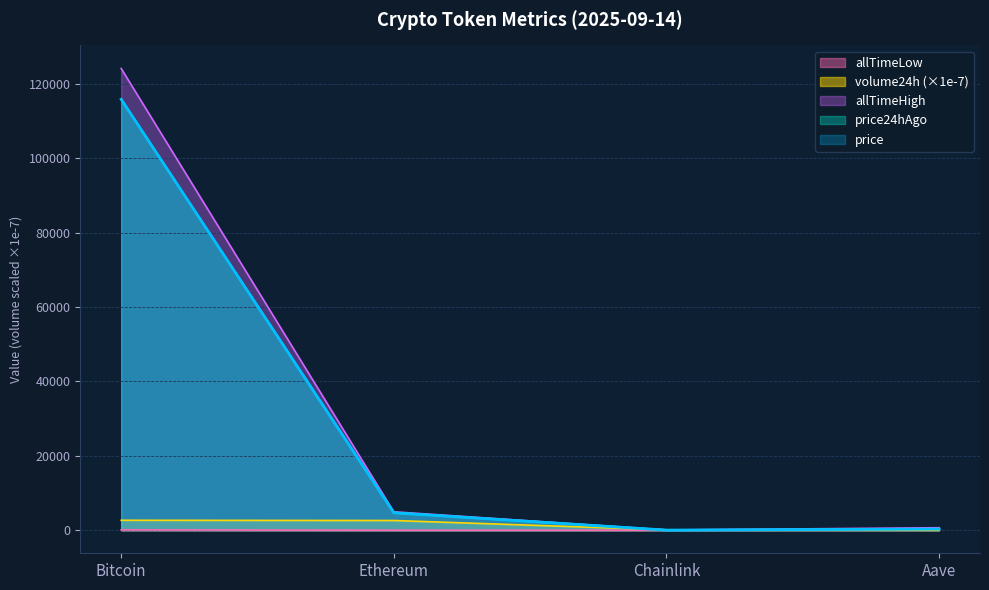

The price series shows 44.1 at Chainlink. True or false?

False